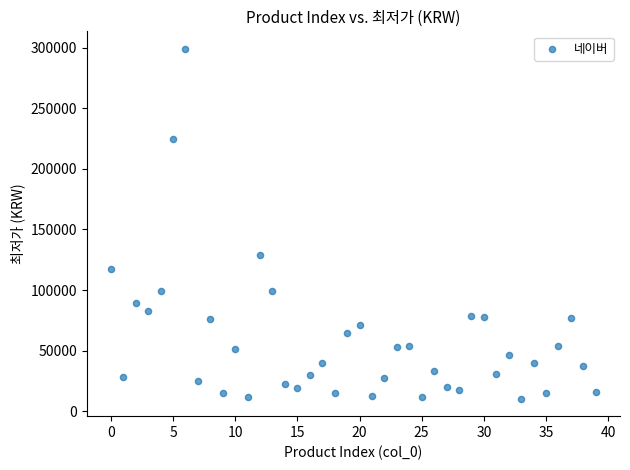

What is the range of Y values (max minus min)?

288650